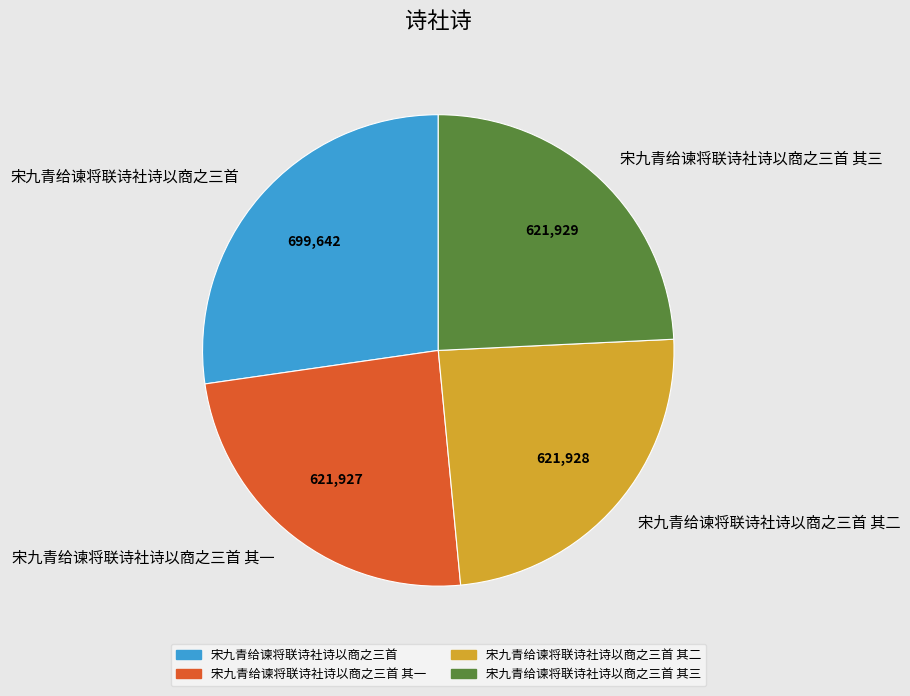

How many slices are in this pie chart?

4